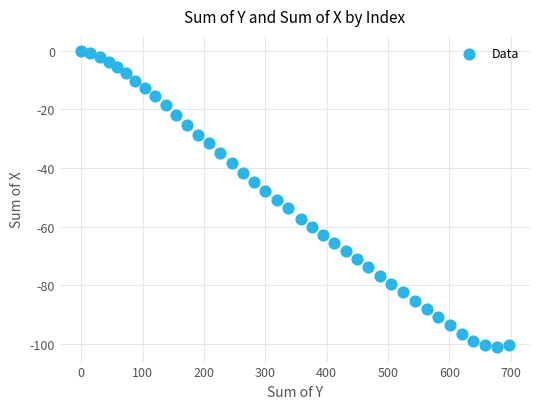

What is the range of Y values (max minus min)?

100.9